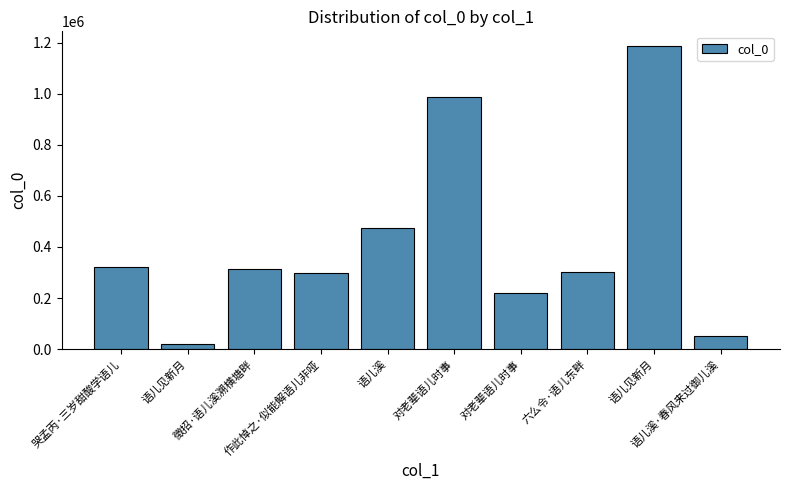

How many series are shown in this chart?

1